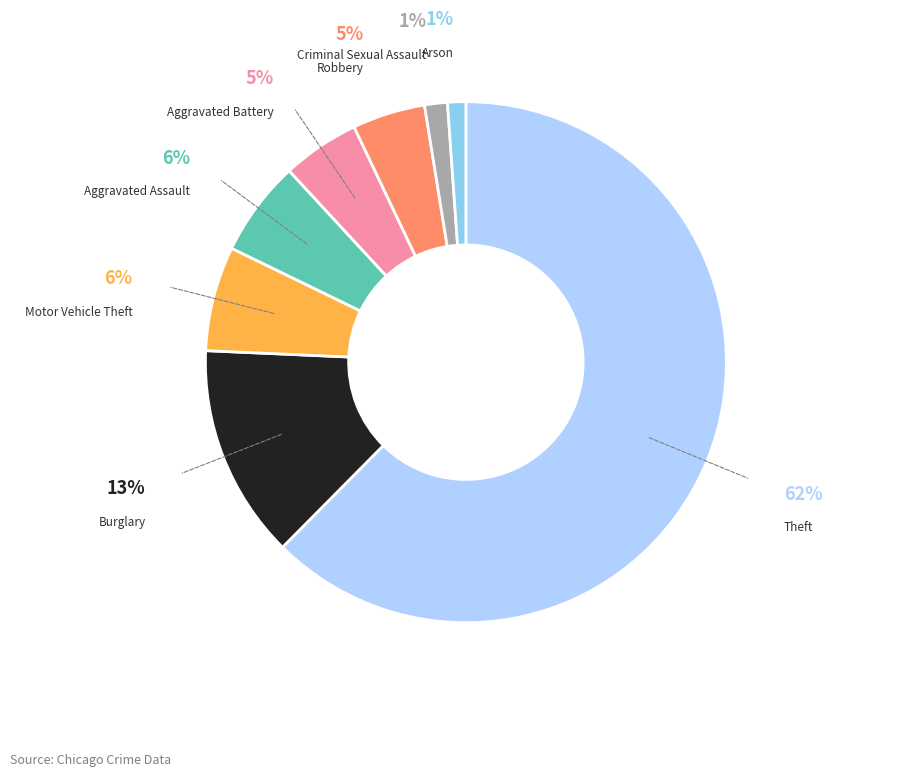

Is there any slice that represents more than half of the pie?

Yes